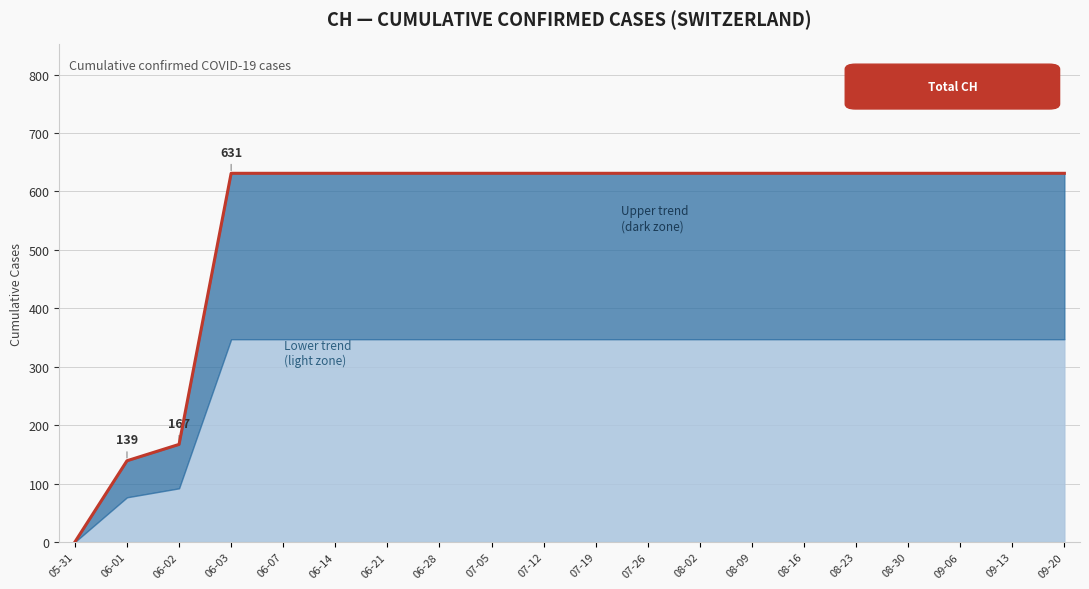

What is the label of the 16th point from the left?

08-23